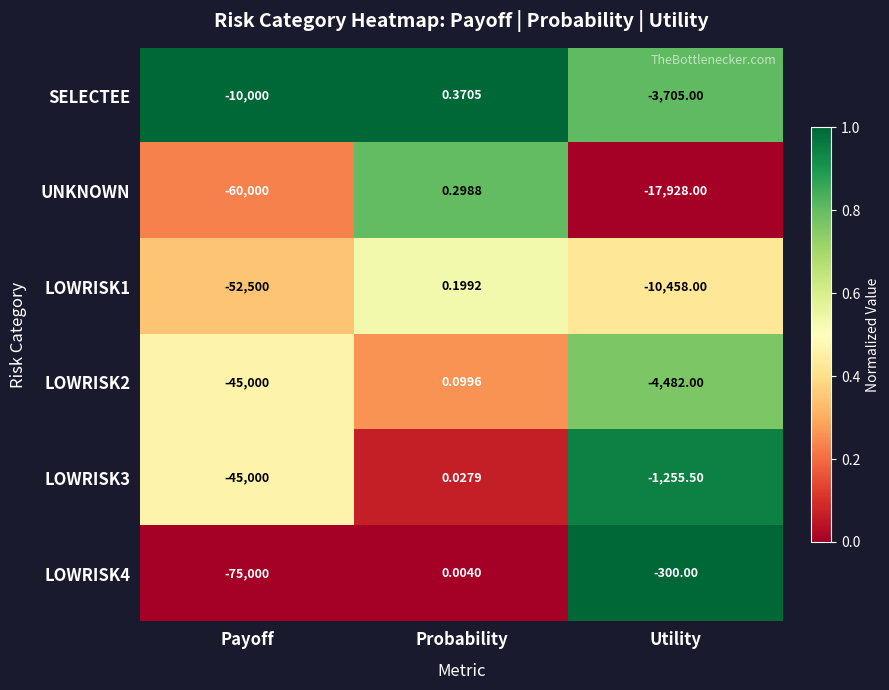

Between Probability and Utility, which series saw the biggest shift?

UNKNOWN